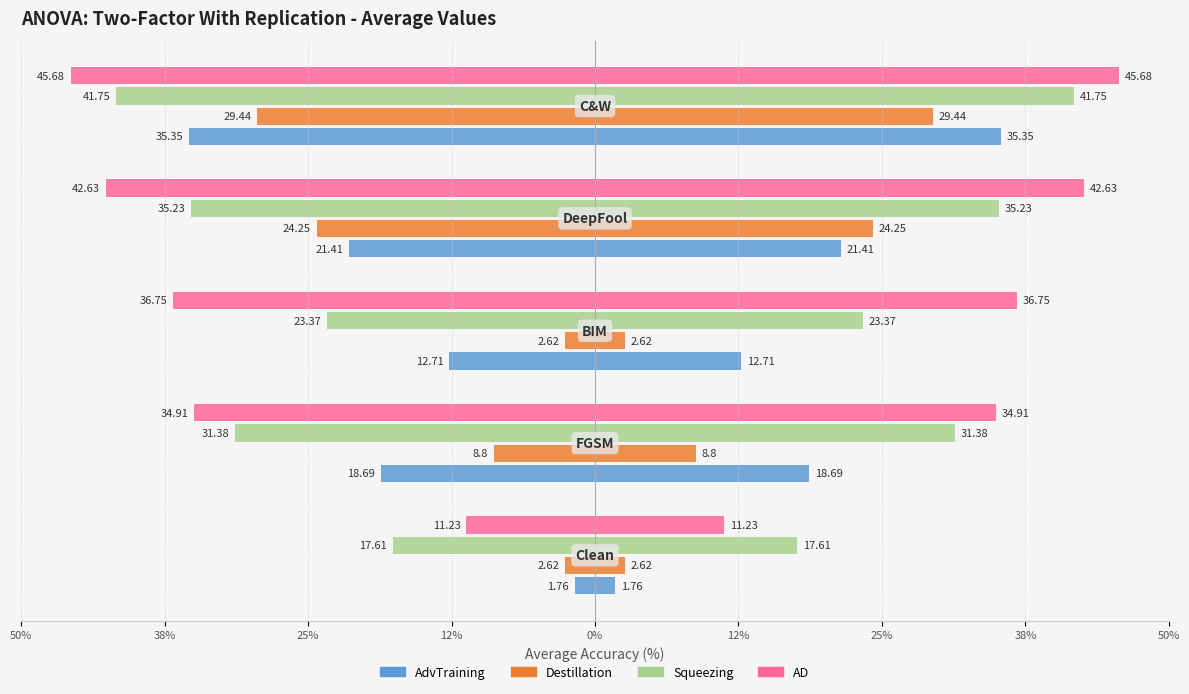

At 0%, list the series in order from smallest to largest.

AD, Squeezing, AdvTraining, Destillation